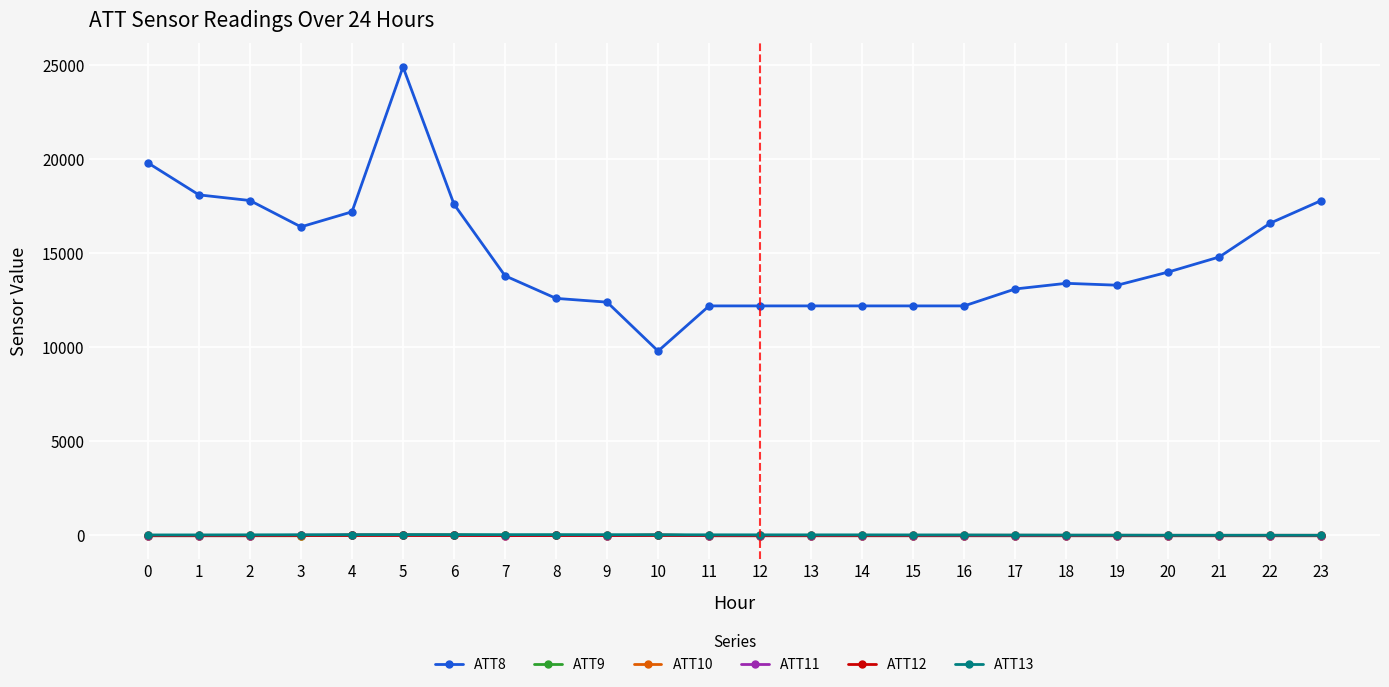

What is the value of the ATT13 point at the 1st from the left?

29.5